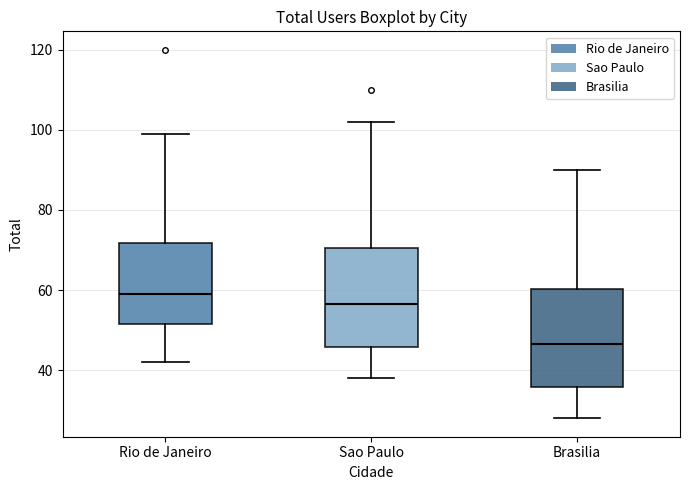

Reading left to right, read every box against the y-axis: the position of its median line, the range the box covers, and the ends of its whiskers. The values are not printed on the chart, so give them approximately, as read against the axis.

Rio de Janeiro: median 60, box 52 to 72, whiskers 42 to 100
Sao Paulo: median 56, box 46 to 70, whiskers 38 to 102
Brasilia: median 46, box 36 to 60, whiskers 28 to 90